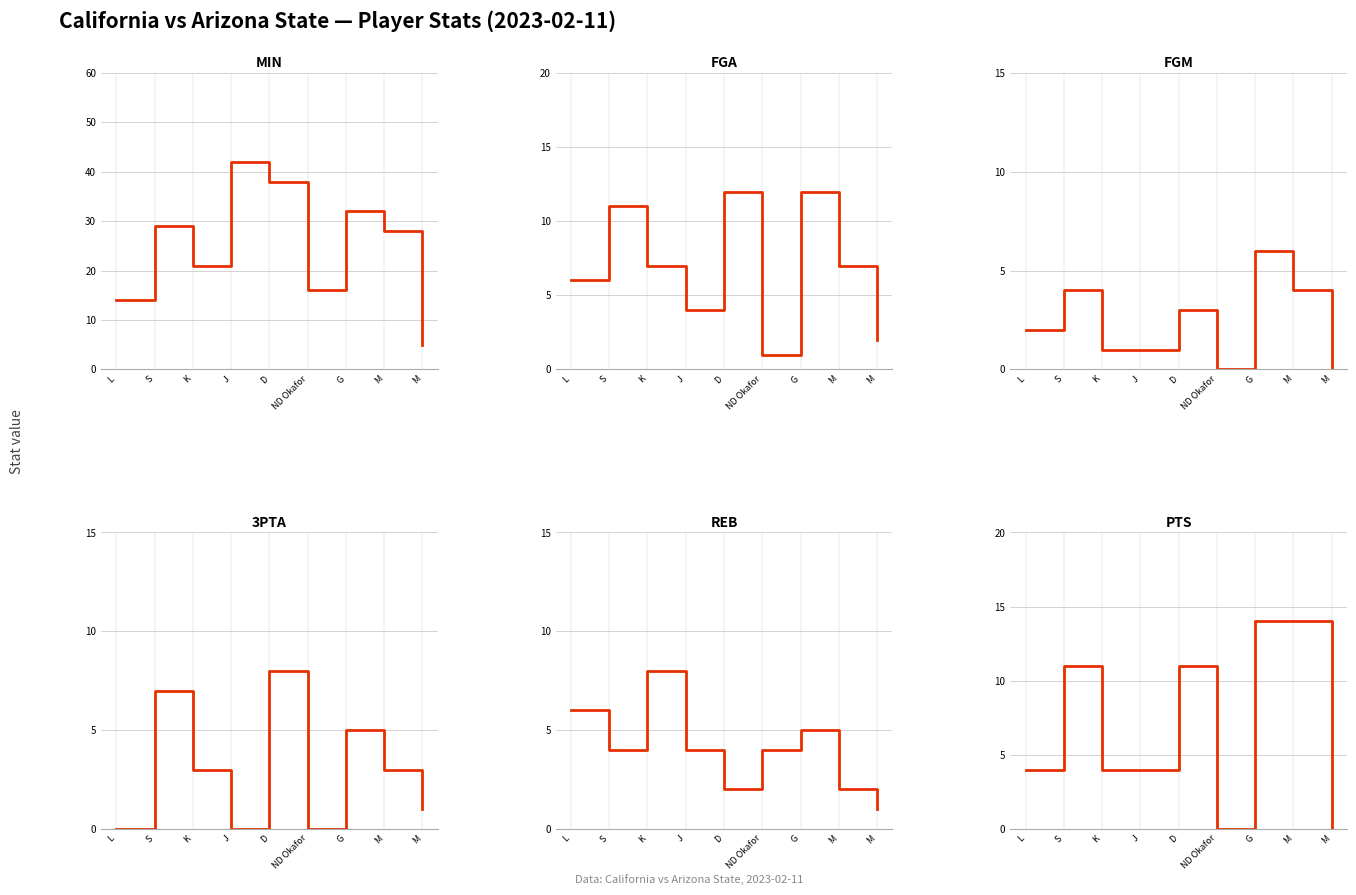

What value does the PTS series have at D, to the nearest 5?

10